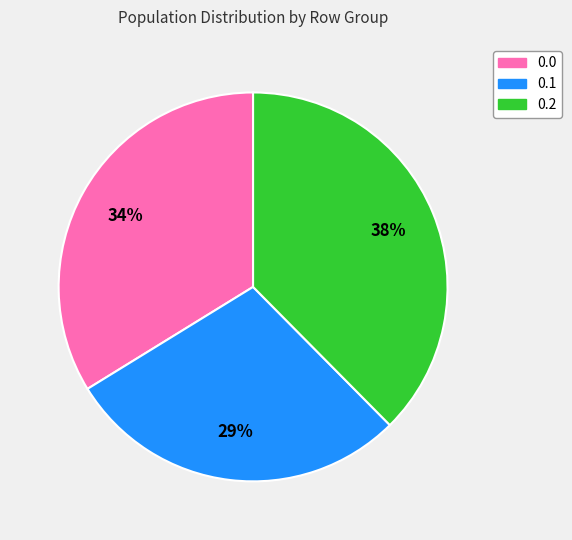

Count the number of slices in the pie.

3